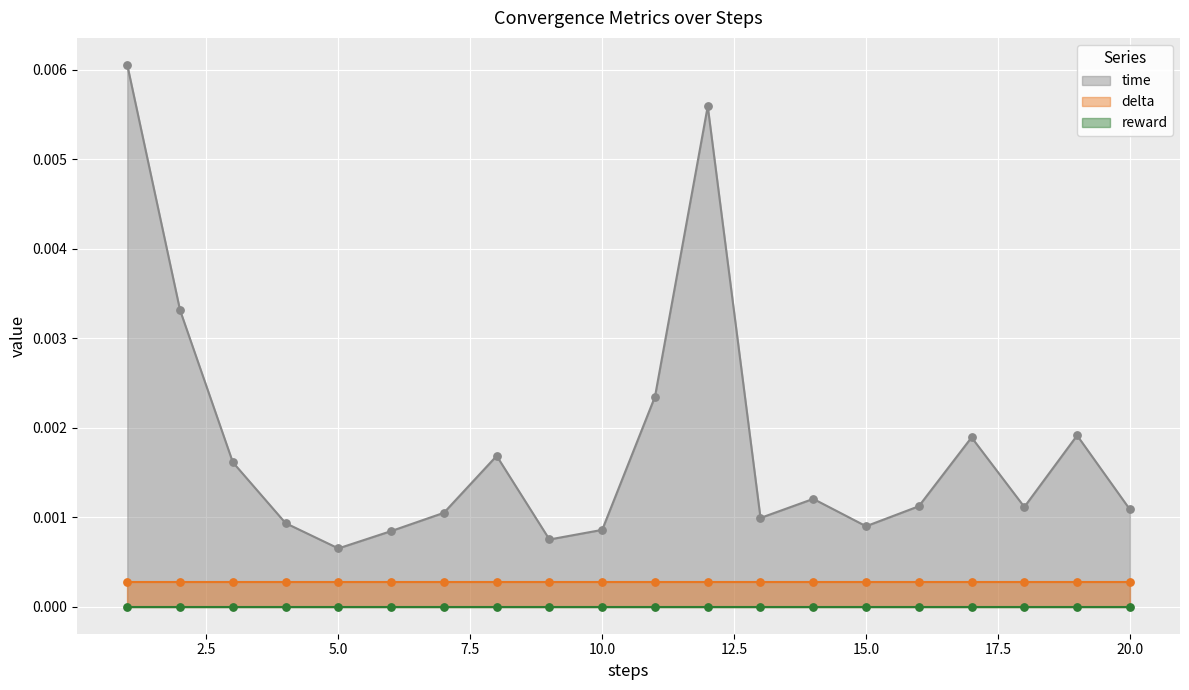

Which series reaches the minimum Y coordinate?

reward